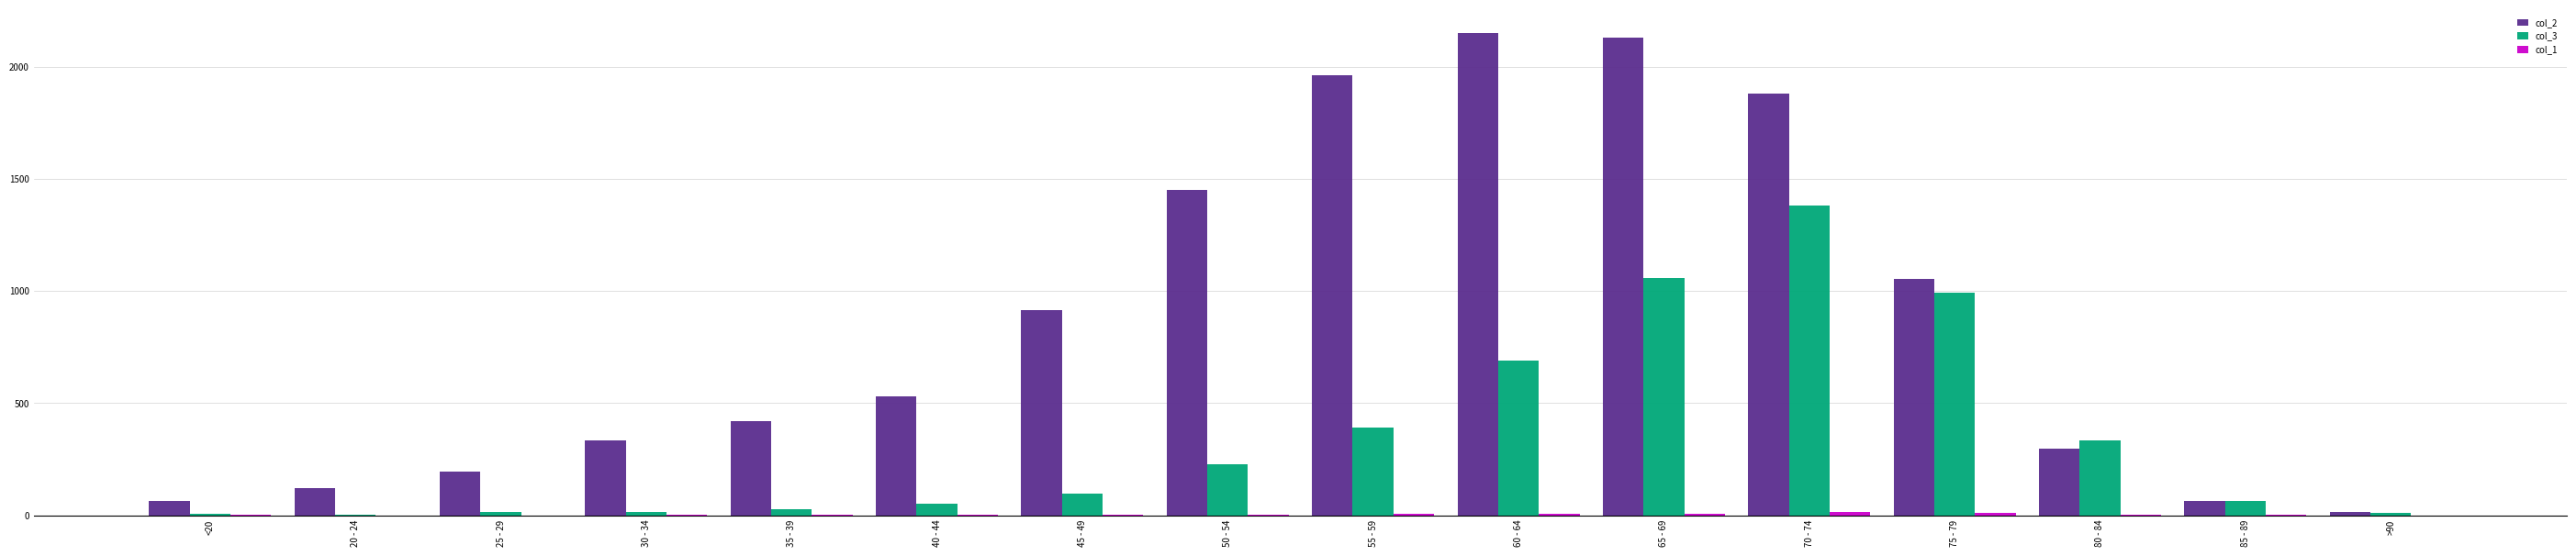

What is the total value across all series at 50 - 54?

1680